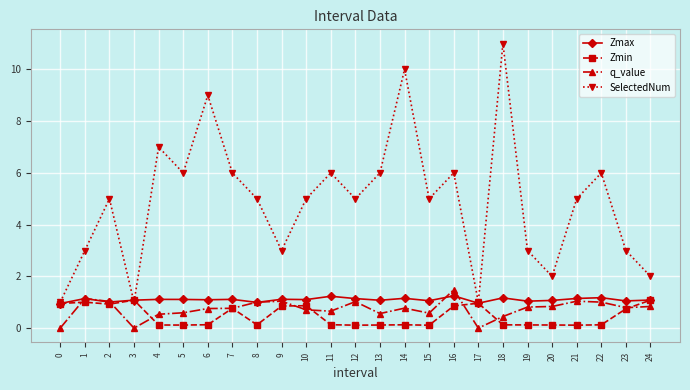

At which label does SelectedNum reach its peak?

18